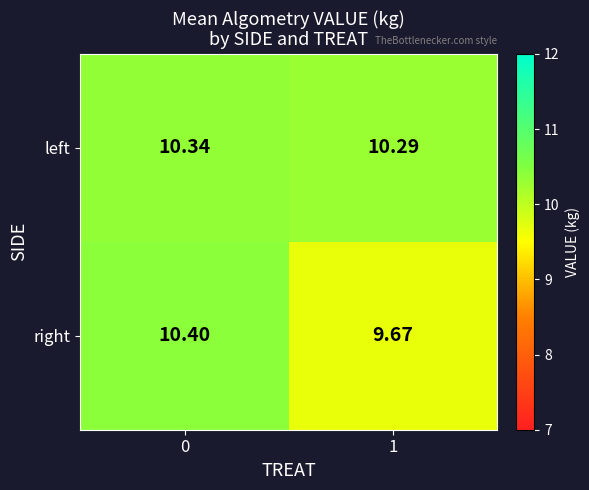

Rank the series by their average value, from highest to lowest.

left, right